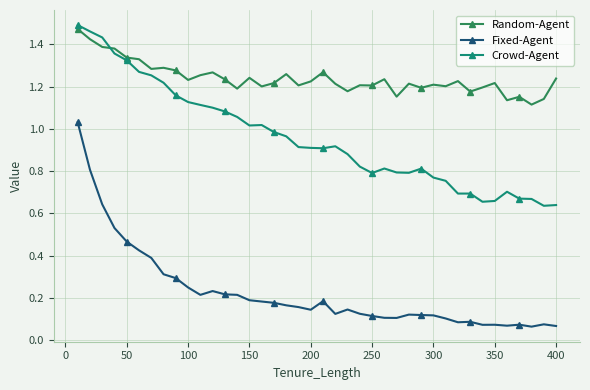

List the series in order of their overall mean, highest first.

Random-Agent, Crowd-Agent, Fixed-Agent